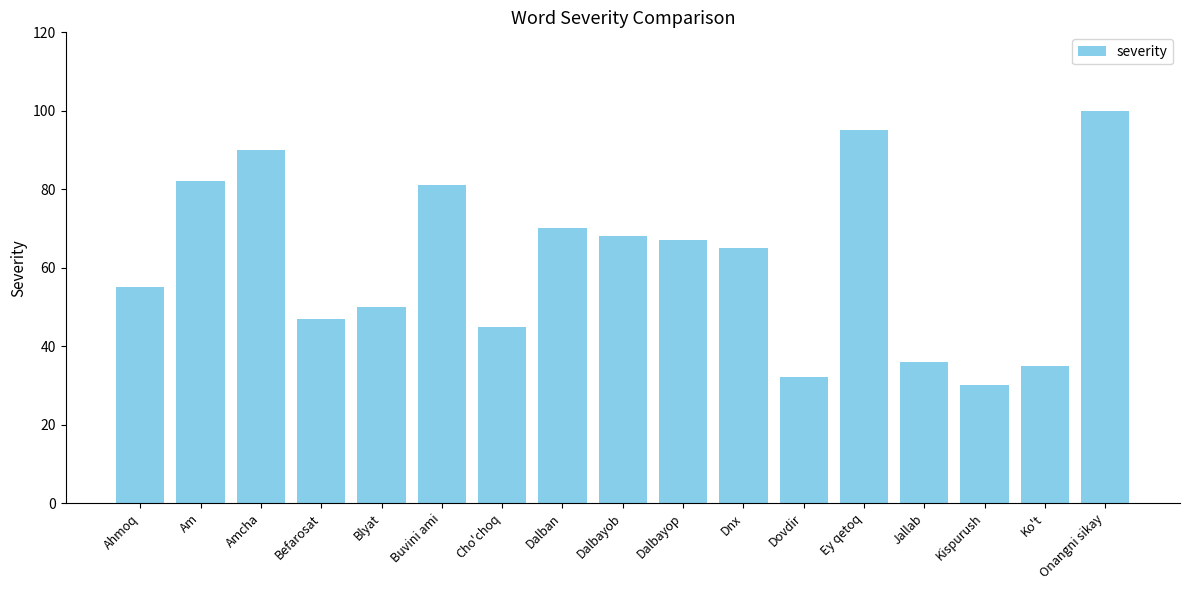

Reading left to right, list all the values displayed in this chart.

55	82	90	47	50	81	45	70	68	67	65	32	95	36	30	35	100